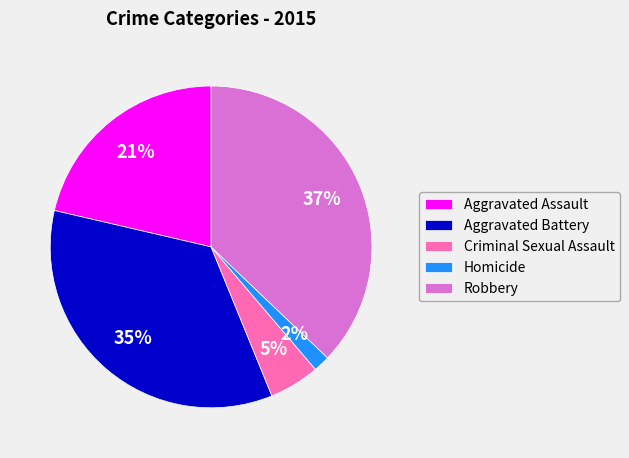

Between Criminal Sexual Assault and Homicide, which is larger?

Criminal Sexual Assault